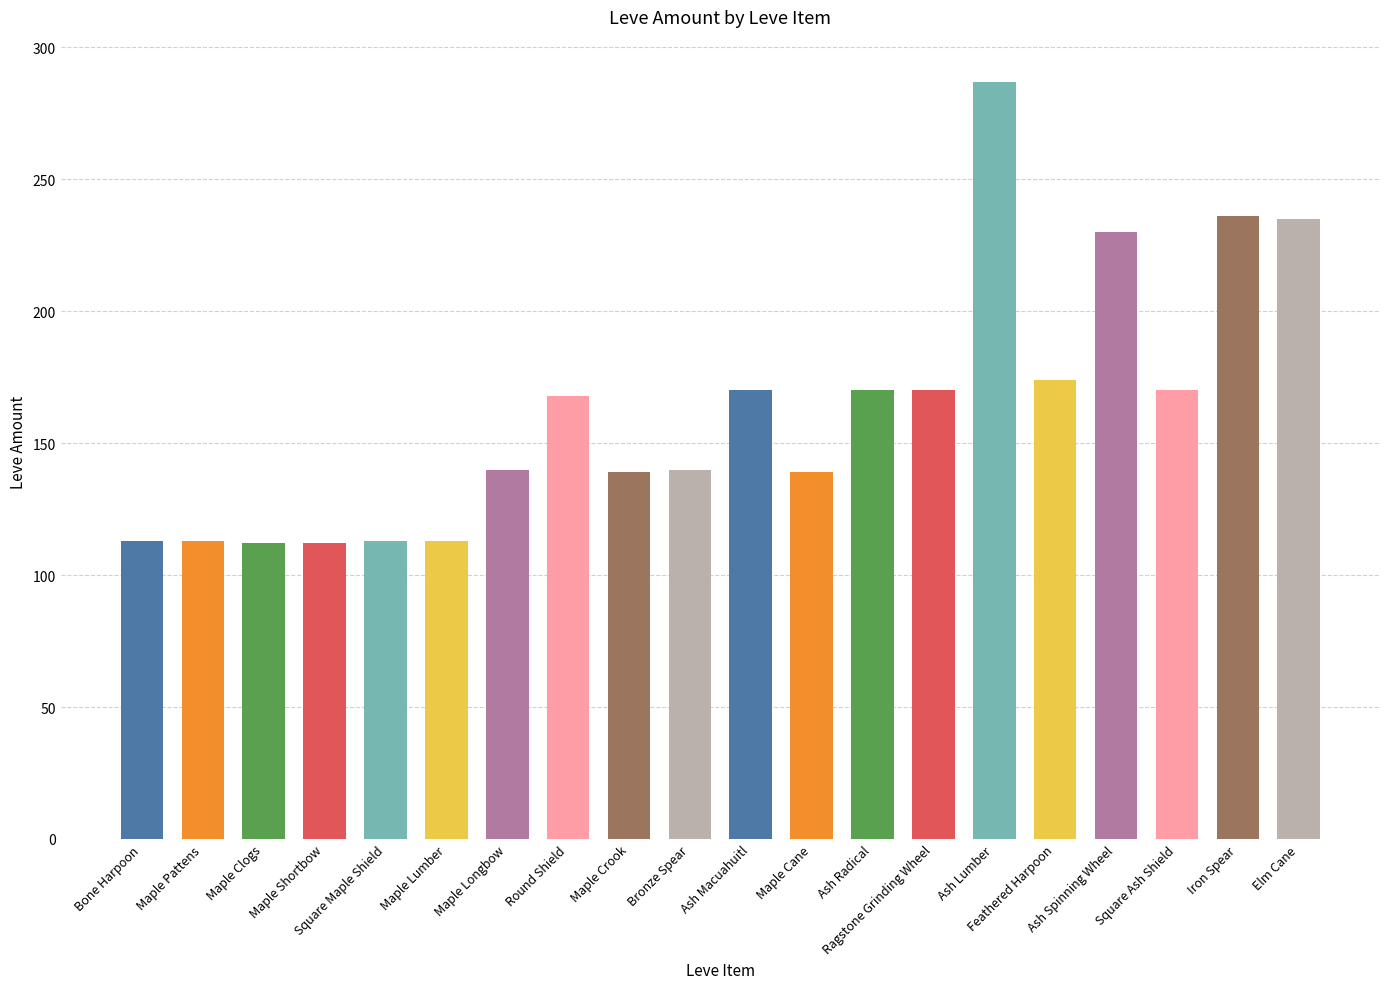

What is the value of the 11th bar from the left?

170